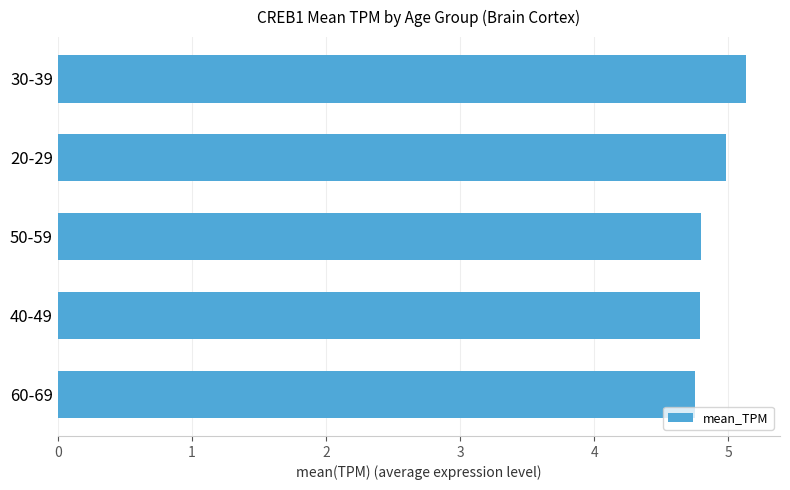

Which category has the highest value across all series?

30-39